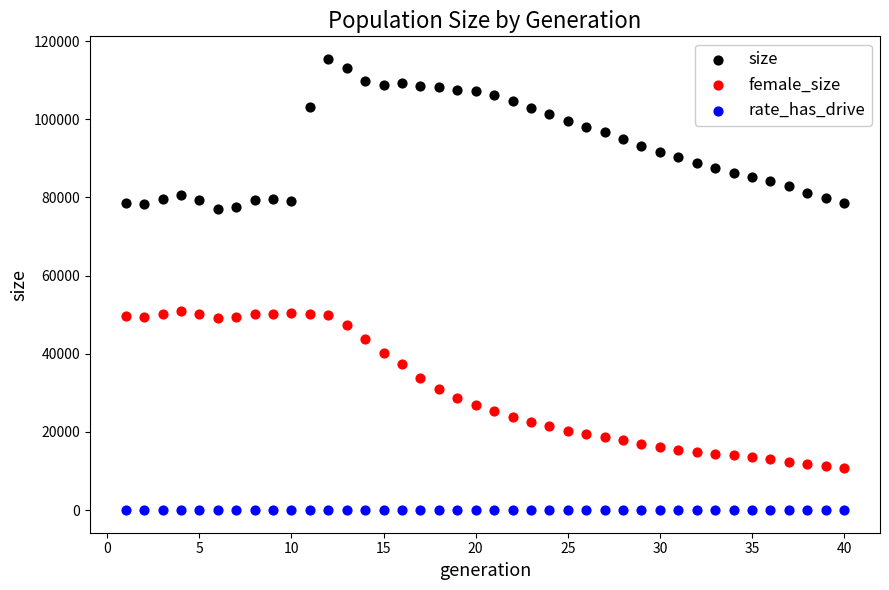

Which series has the largest Y range (max minus min)?

female_size